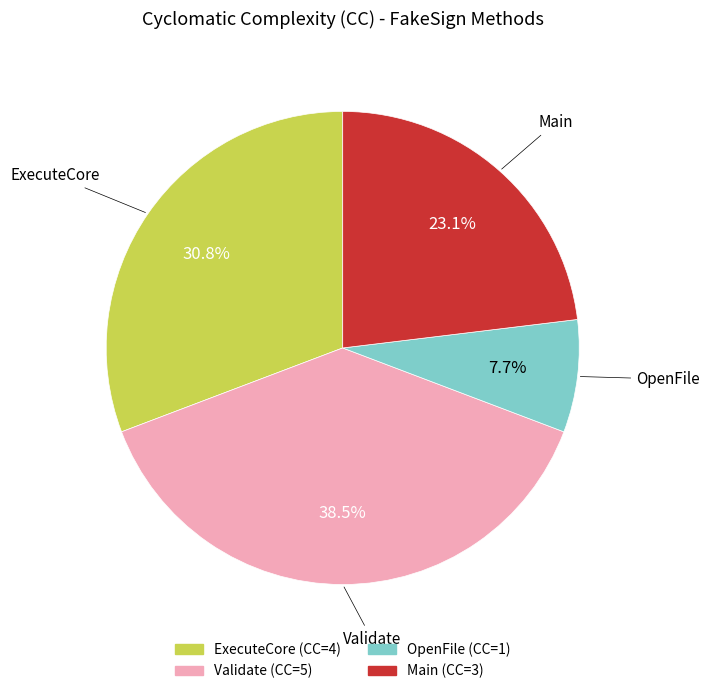

Rank the categories by value from lowest to highest.

OpenFile, Main, ExecuteCore, Validate